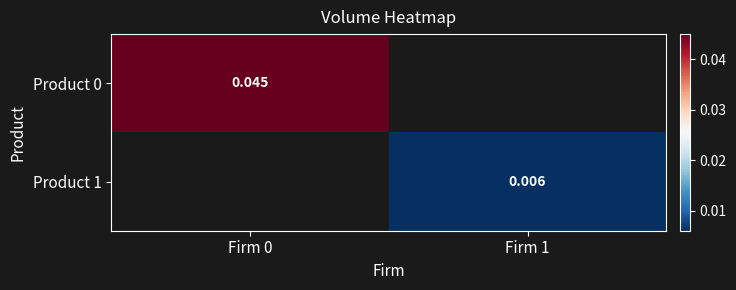

Is the value of Product 1 at Firm 1 greater than the value of Product 0 at Firm 0?

No